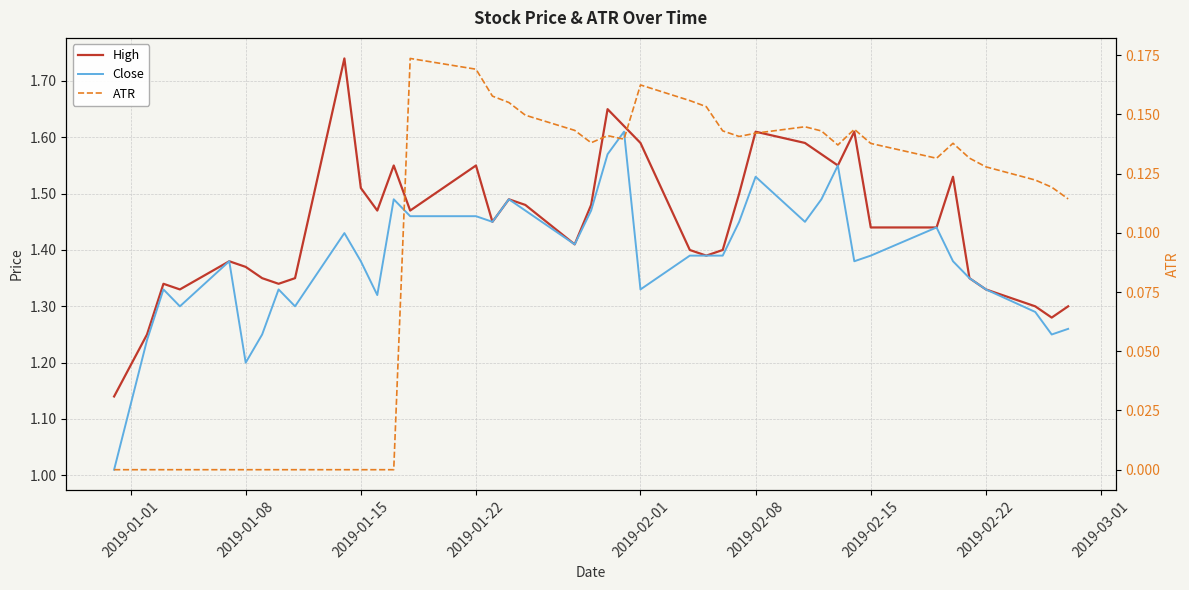

Where is ATR nearest to the value 0?

2019-01-01